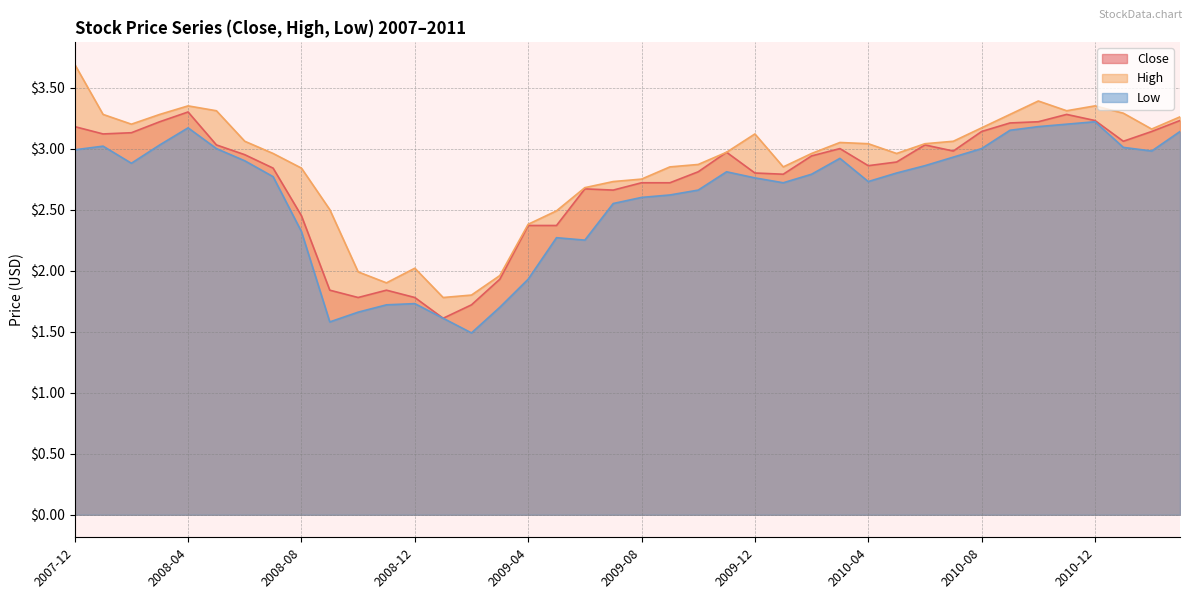

Where does the Close series first go above 2?

2007-12